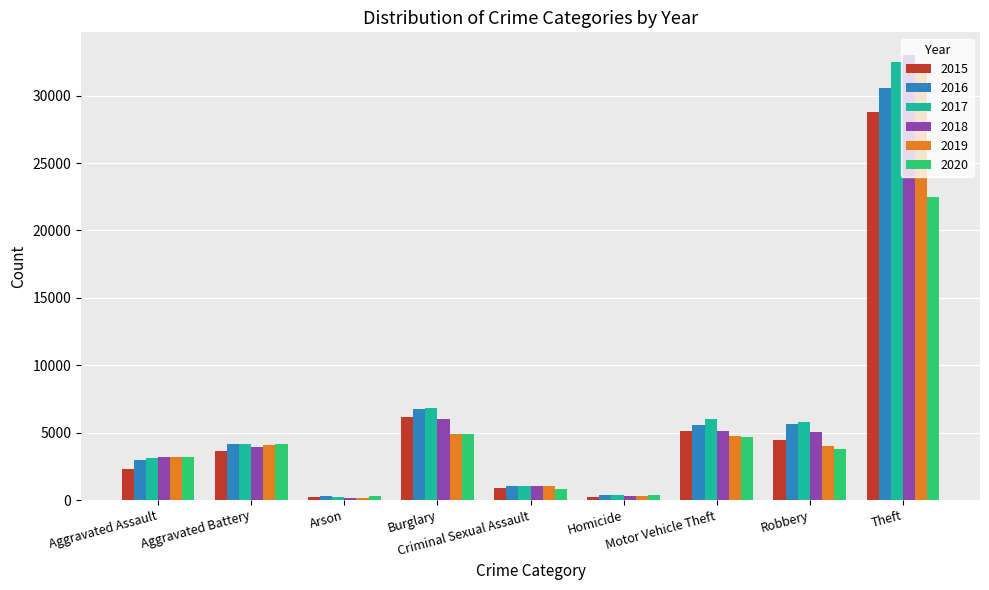

Which series has the largest range (max minus min)?

2018